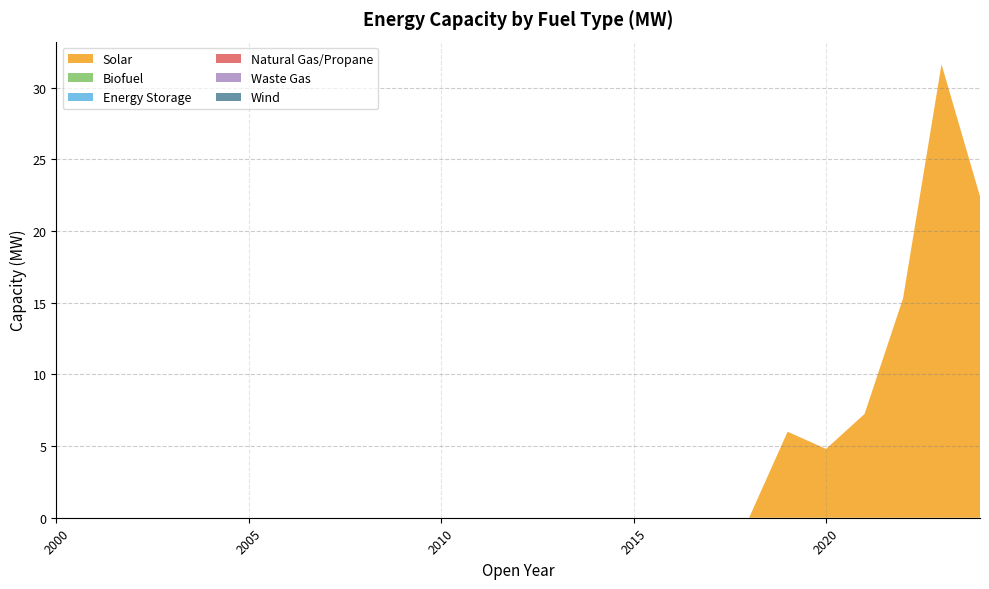

Reading left to right, transcribe all the data shown in this chart.

Solar: 0.0	0.0	0.0	0.0	0.0	0.0	0.0	0.0	0.0	0.0	0.0	0.0	0.0	0.0	0.0	0.0	0.0	0.0	0.0	6.0	4.8	7.2	15.3	31.6	22.4
Biofuel: 0.0	0.0	0.0	0.0	0.0	0.0	0.0	0.0	0.0	0.0	0.0	0.0	0.0	0.0	0.0	0.0	0.0	0.0	0.0	0.0	0.0	0.0	0.0	0.0	0.0
Energy Storage: 0.0	0.0	0.0	0.0	0.0	0.0	0.0	0.0	0.0	0.0	0.0	0.0	0.0	0.0	0.0	0.0	0.0	0.0	0.0	0.0	0.0	0.0	0.0	0.0	0.0
Natural Gas/Propane: 0.0	0.0	0.0	0.0	0.0	0.0	0.0	0.0	0.0	0.0	0.0	0.0	0.0	0.0	0.0	0.0	0.0	0.0	0.0	0.0	0.0	0.0	0.0	0.0	0.0
Waste Gas: 0.0	0.0	0.0	0.0	0.0	0.0	0.0	0.0	0.0	0.0	0.0	0.0	0.0	0.0	0.0	0.0	0.0	0.0	0.0	0.0	0.0	0.0	0.0	0.0	0.0
Wind: 0.0	0.0	0.0	0.0	0.0	0.0	0.0	0.0	0.0	0.0	0.0	0.0	0.0	0.0	0.0	0.0	0.0	0.0	0.0	0.0	0.0	0.0	0.0	0.0	0.0